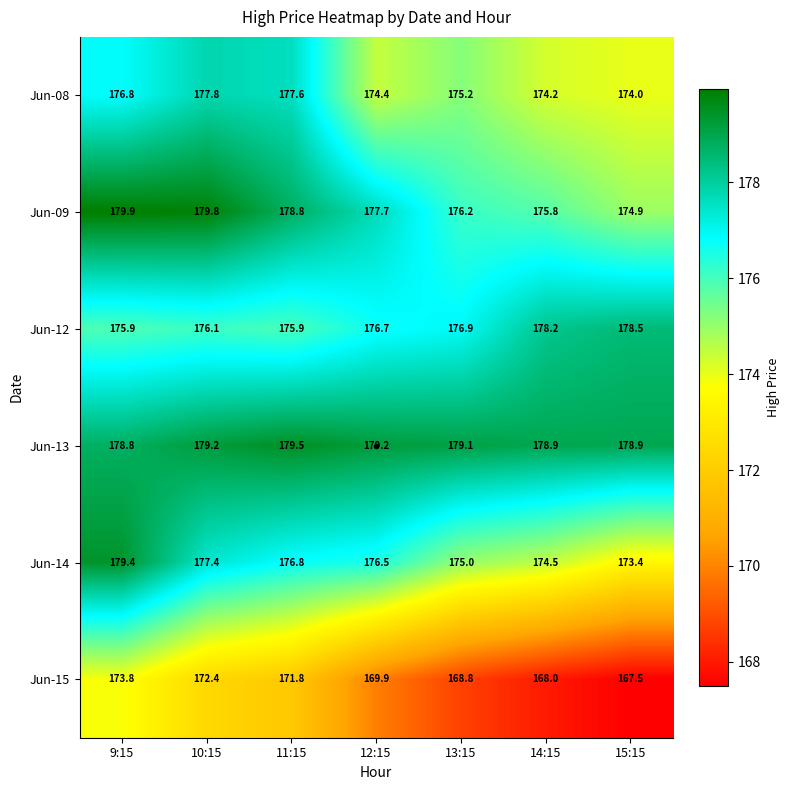

Where does the Jun-15 series first go above 169?

9:15